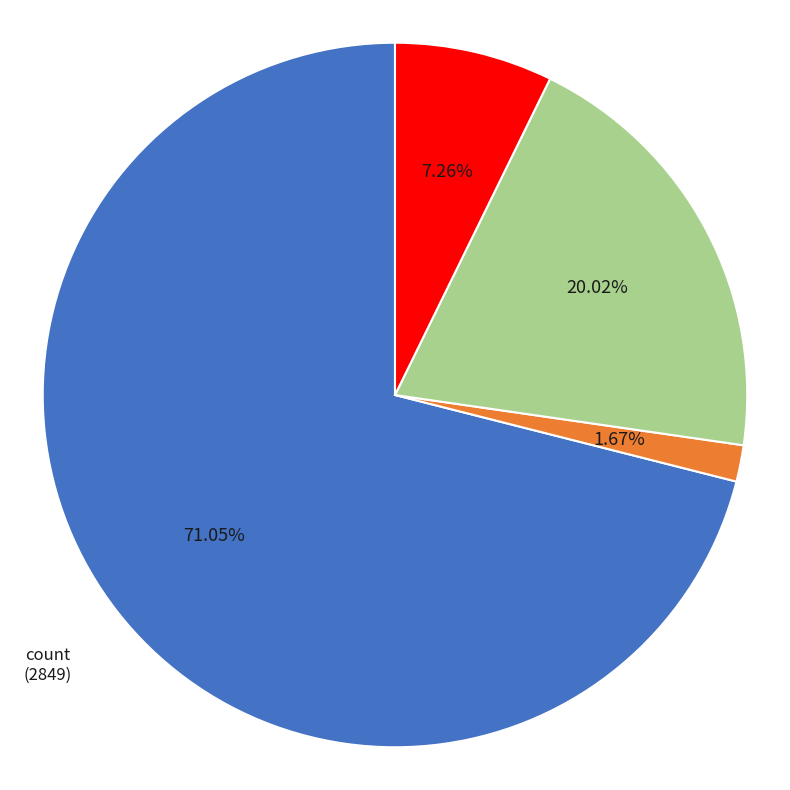

How many slices are in this pie chart?

4